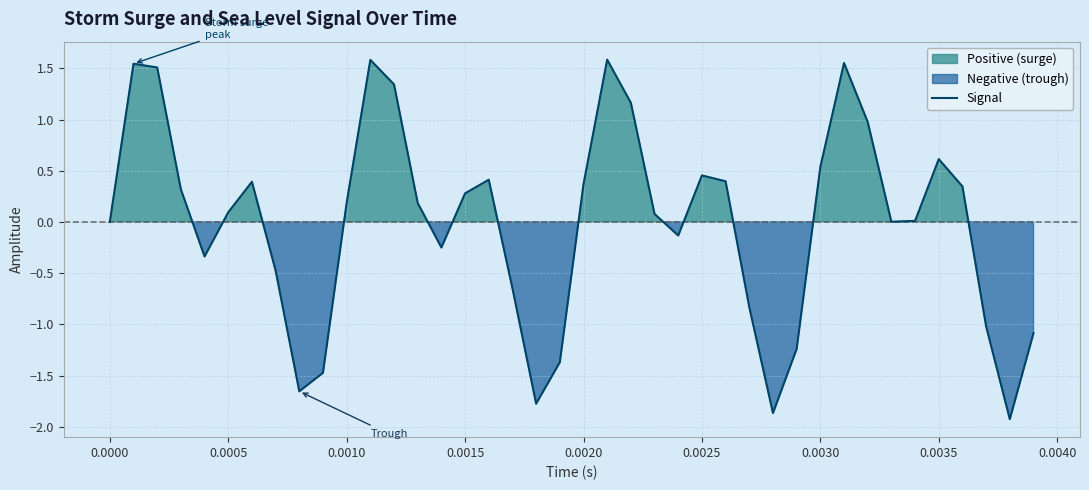

What is the minimum value for Signal?

-1.9